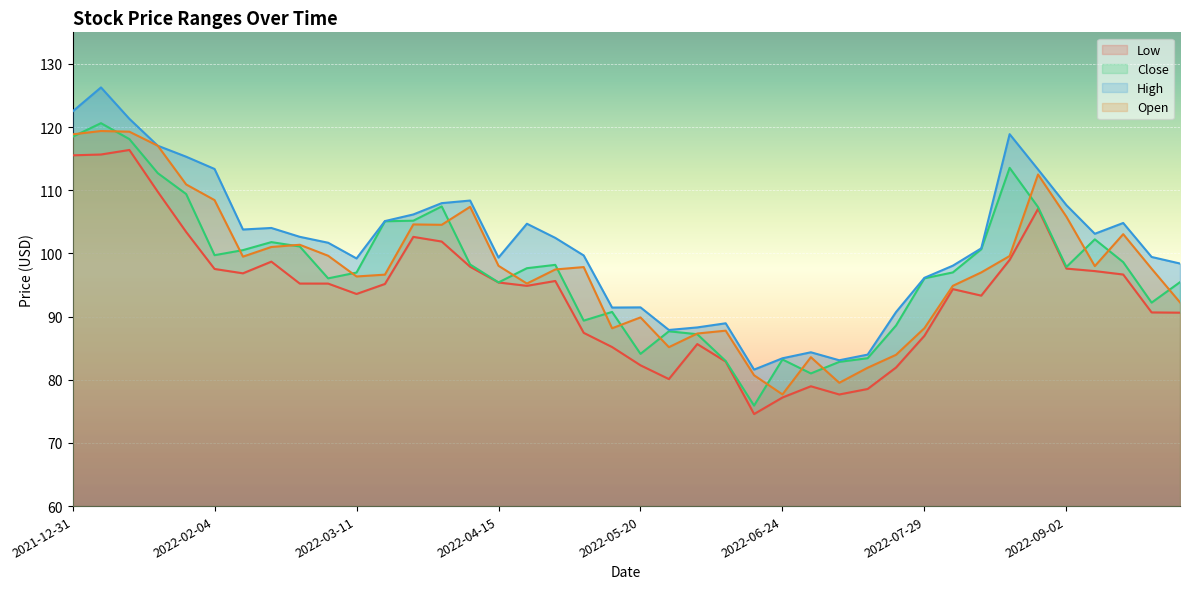

What is the difference between the Low values at 2022-09-30 and 2022-06-17?

16.1